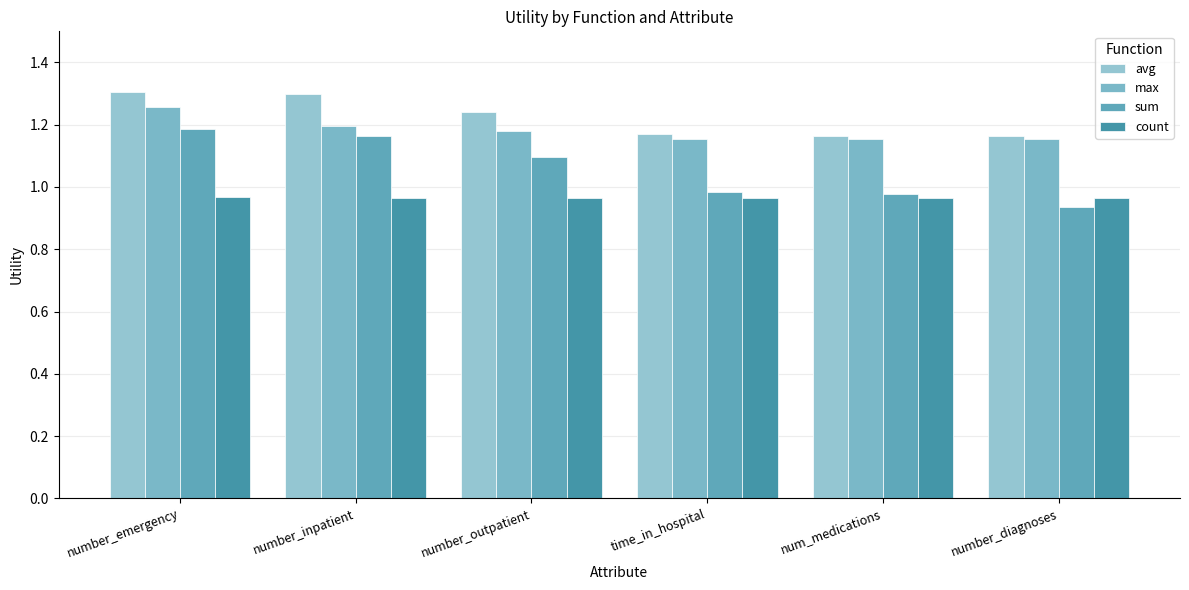

Between number_emergency and number_diagnoses, which is larger?

number_emergency